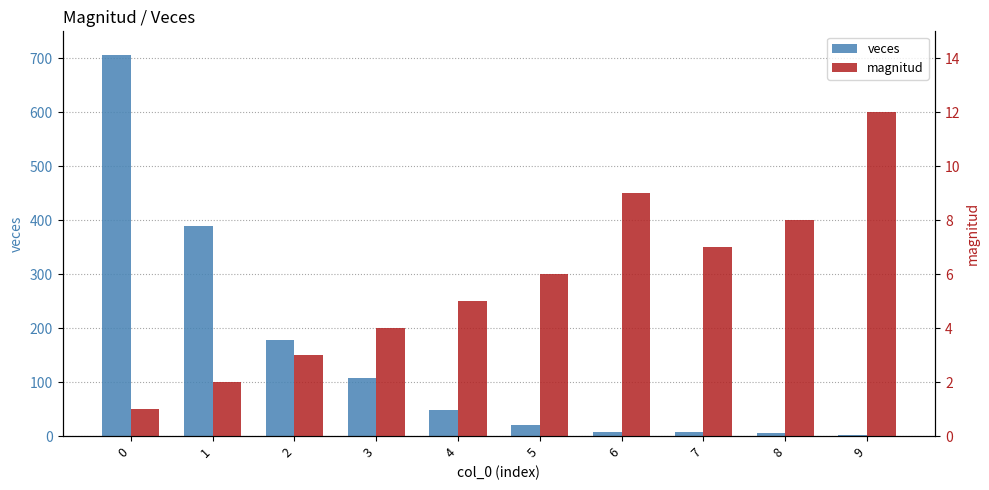

True or false: veces has a value of 12 at 7.

False